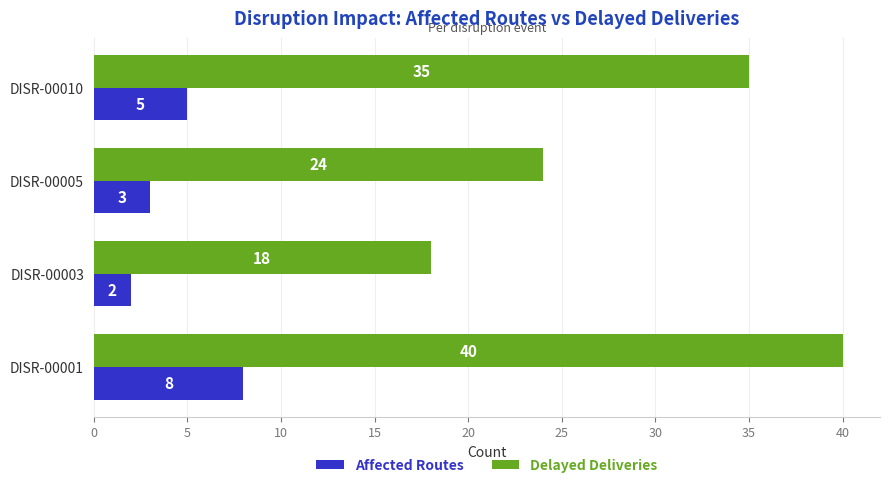

Rank the series by their maximum value, from highest to lowest.

Delayed Deliveries, Affected Routes